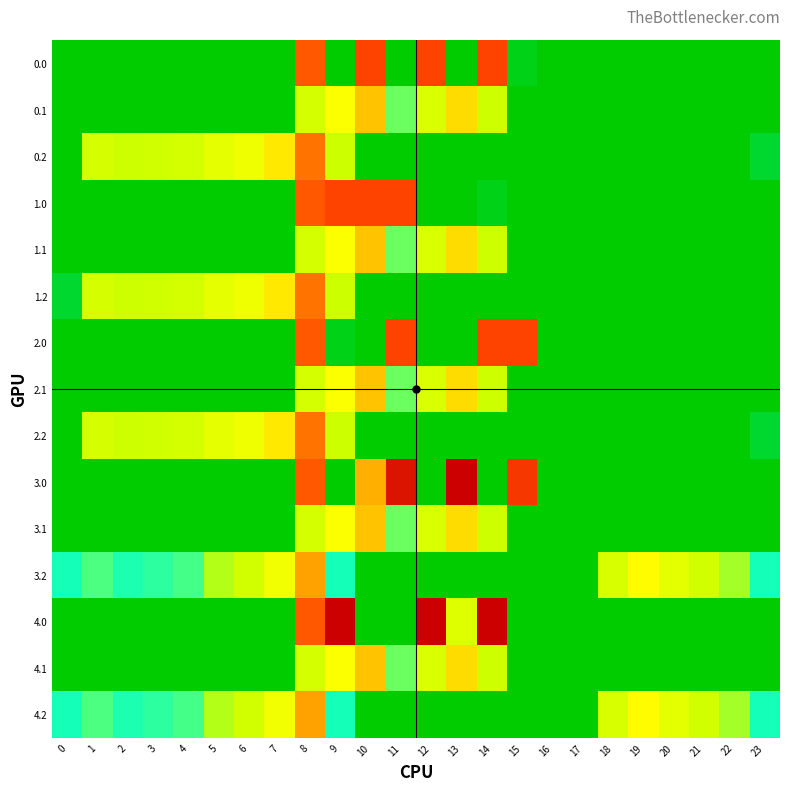

List the series in order of their peak value, lowest first.

0.1, 1.1, 2.1, 3.1, 4.1, 3.2, 4.2, 0.2, 1.2, 2.2, 0.0, 1.0, 2.0, 4.0, 3.0